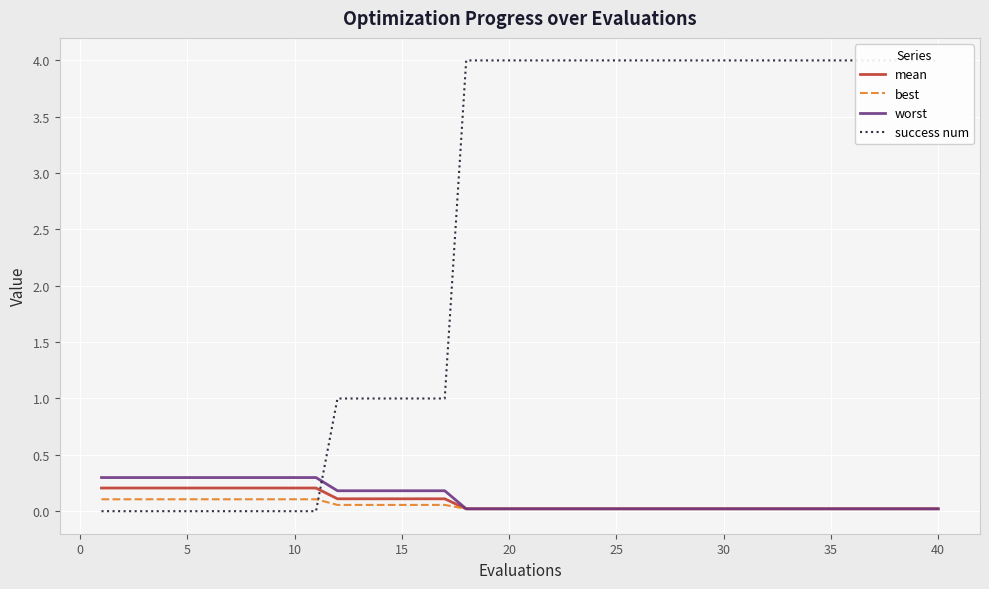

What is the sum of all mean values?

3.4